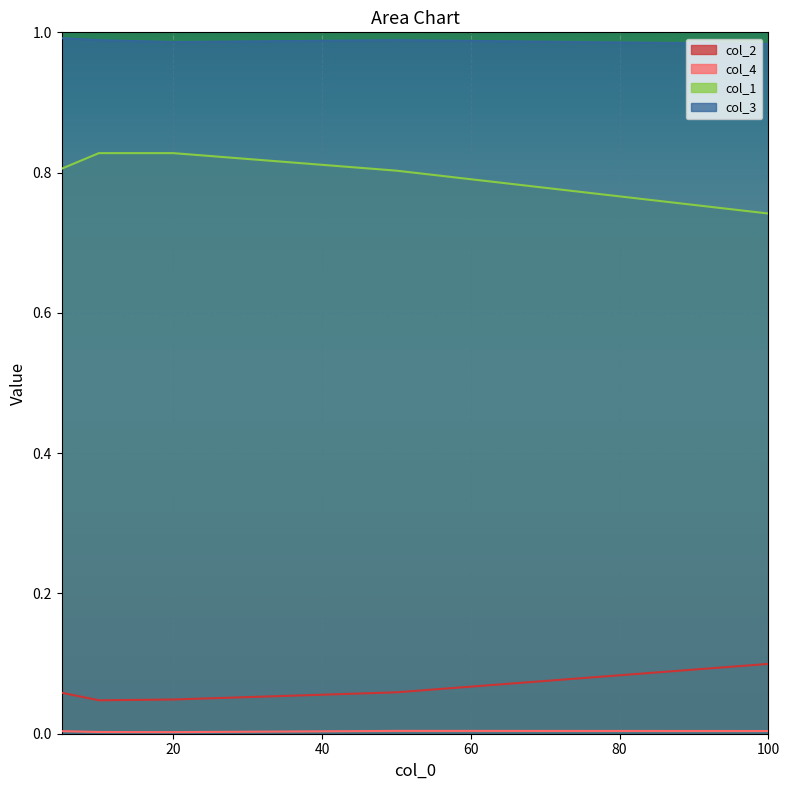

True or false: col_4 and col_1 intersect in this chart.

False